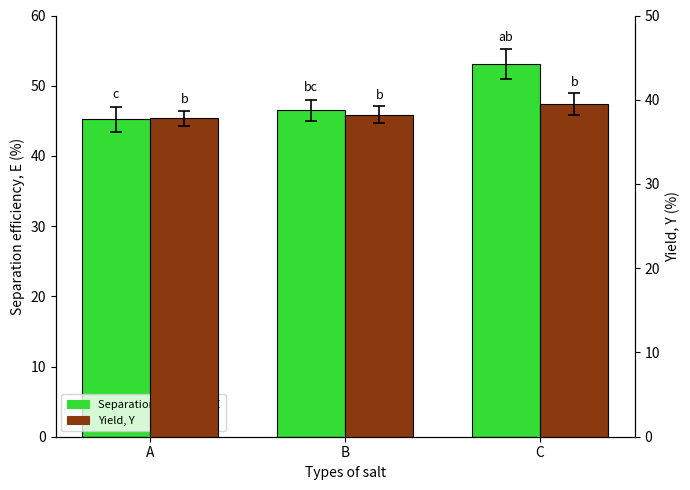

Which has a higher value, A or B?

B